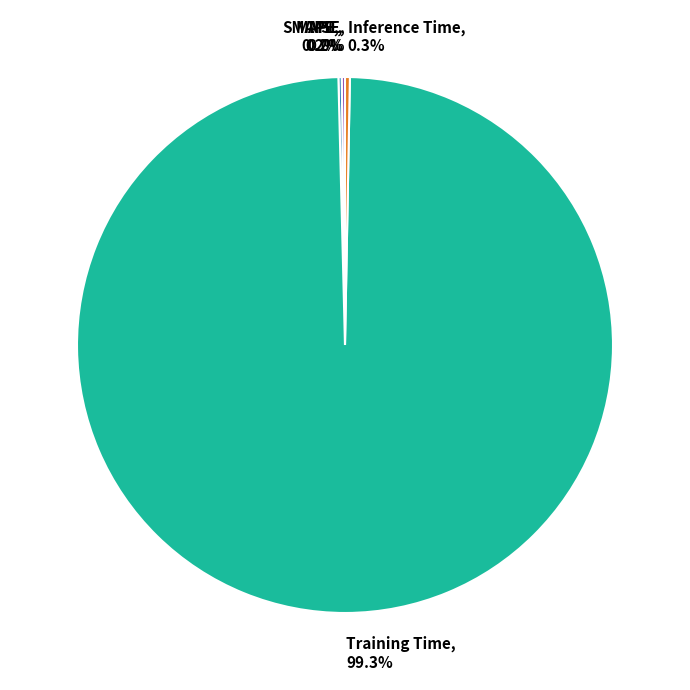

Count the number of slices in the pie.

5